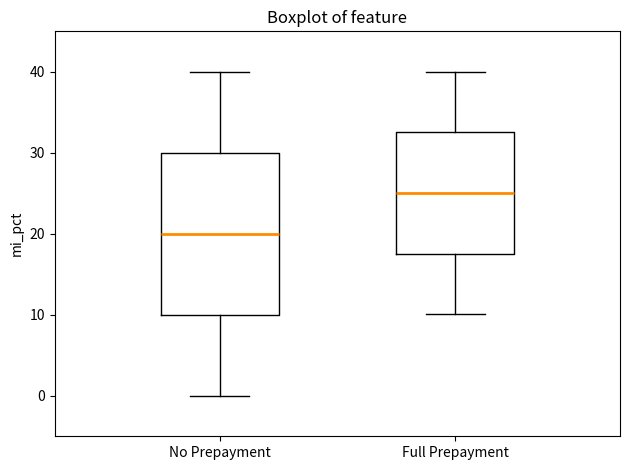

Where is the lower edge of the box for Full Prepayment on the y-axis? The values are not printed on the chart, so give them approximately, as read against the axis.

18